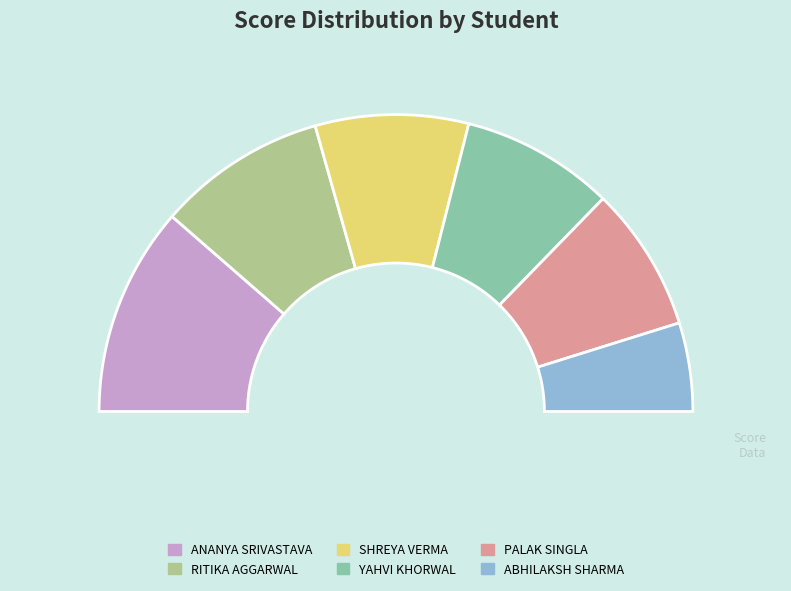

To the nearest percent, what is the difference between the largest and smallest slice percentages?

13%